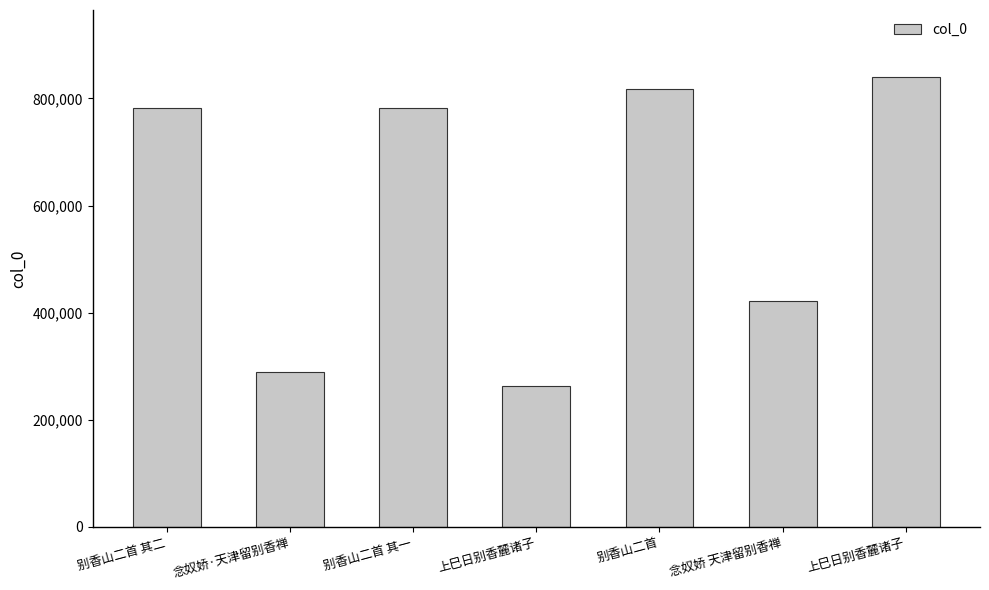

Rank the categories by value from highest to lowest.

上巳日别香麓诸子, 别香山二首, 别香山二首 其二, 别香山二首 其一, 念奴娇 天津留别香禅, 念奴娇·天津留别香禅, 上巳日别香麓诸子